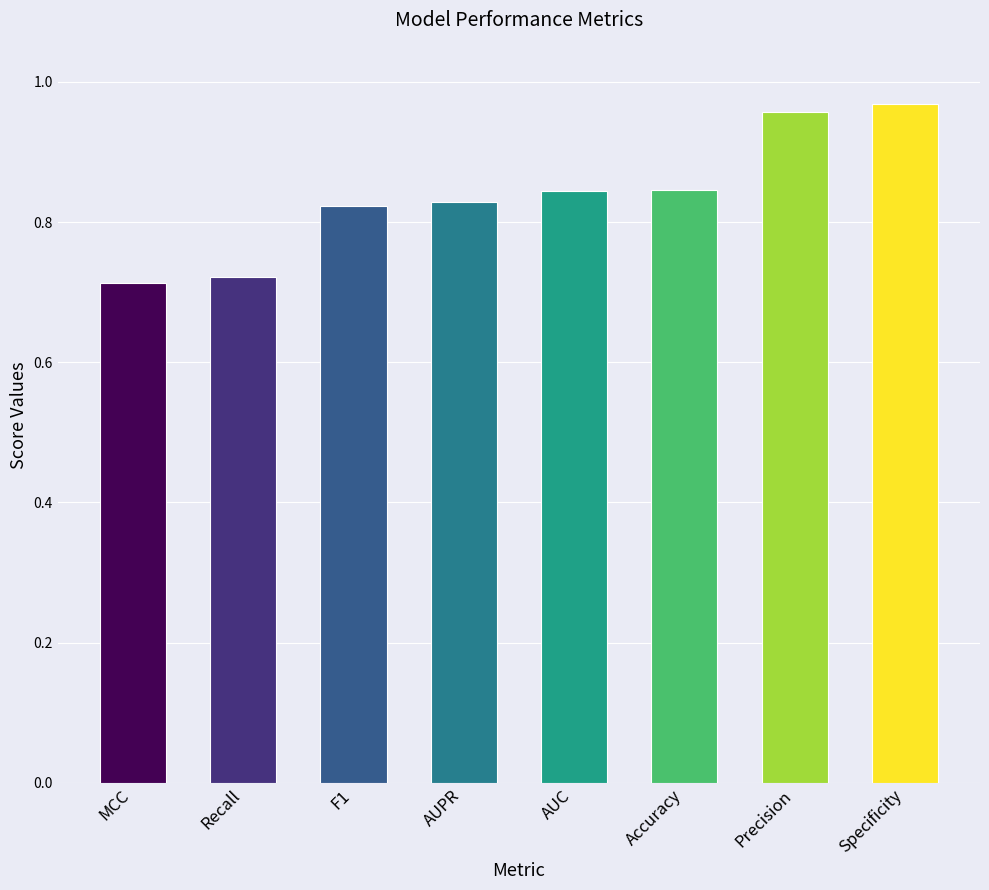

At which label is the value closest to 0?

MCC